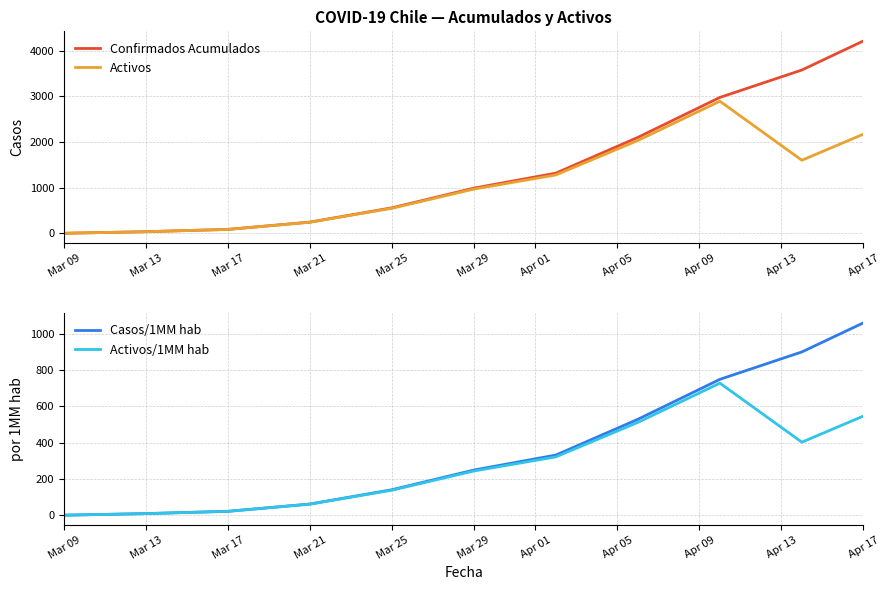

What is the maximum value for Confirmados Acumulados?

4210